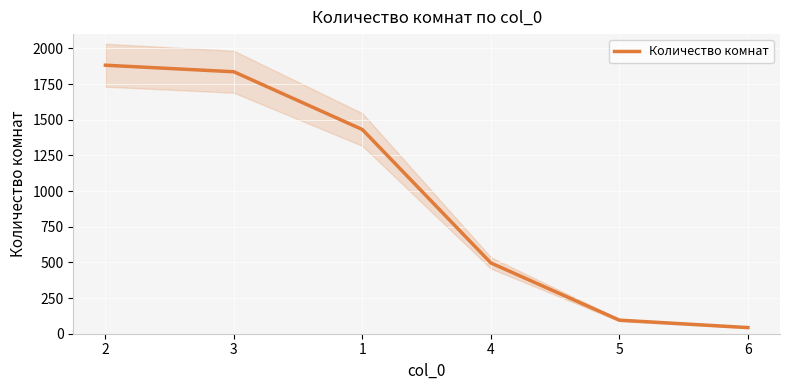

True or false: there are more than 2 points higher than both neighbors.

False